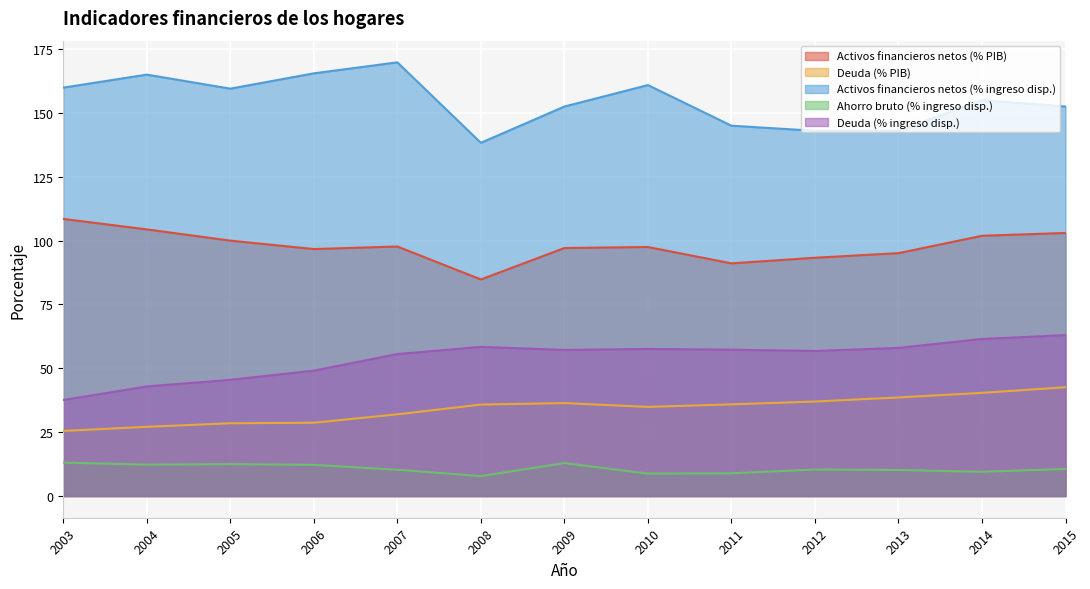

Does the chart display data point markers on the line(s)?

No